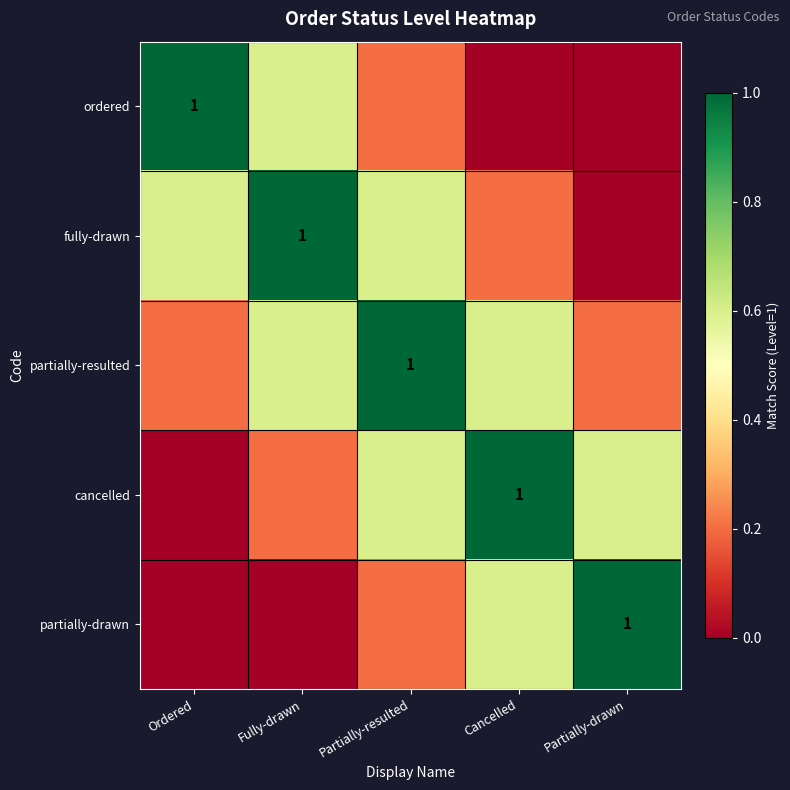

At how many categories does at least one series exceed 0?

5